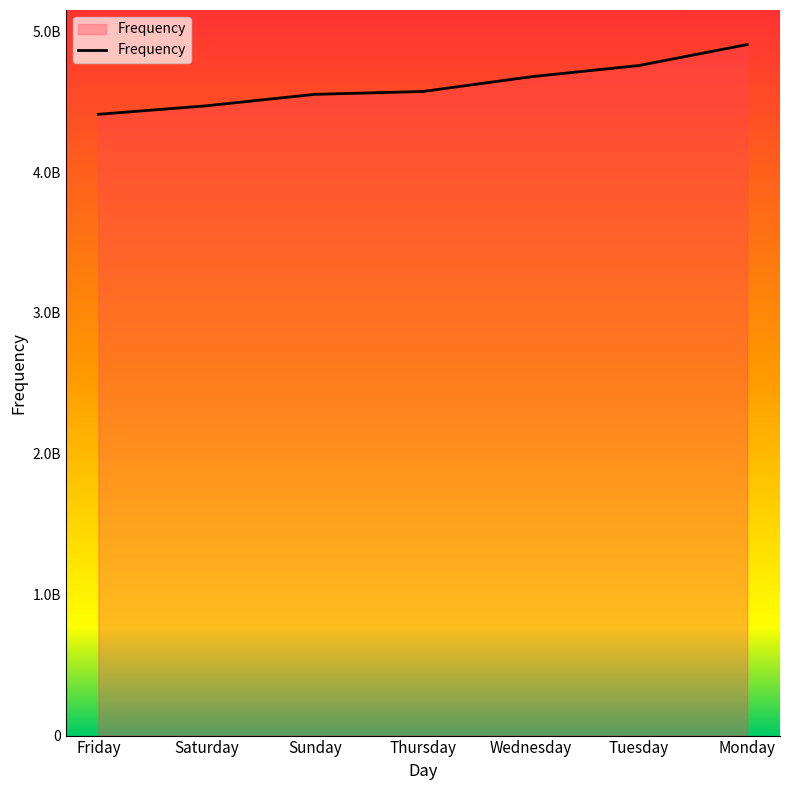

What is the difference between the values at Saturday and Wednesday?

205977000